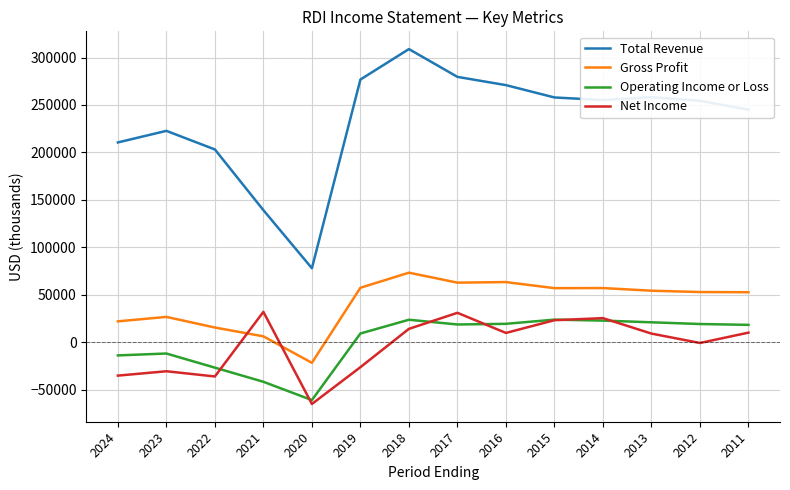

In Operating Income or Loss, how many points are higher than both neighbors (excluding endpoints)?

3